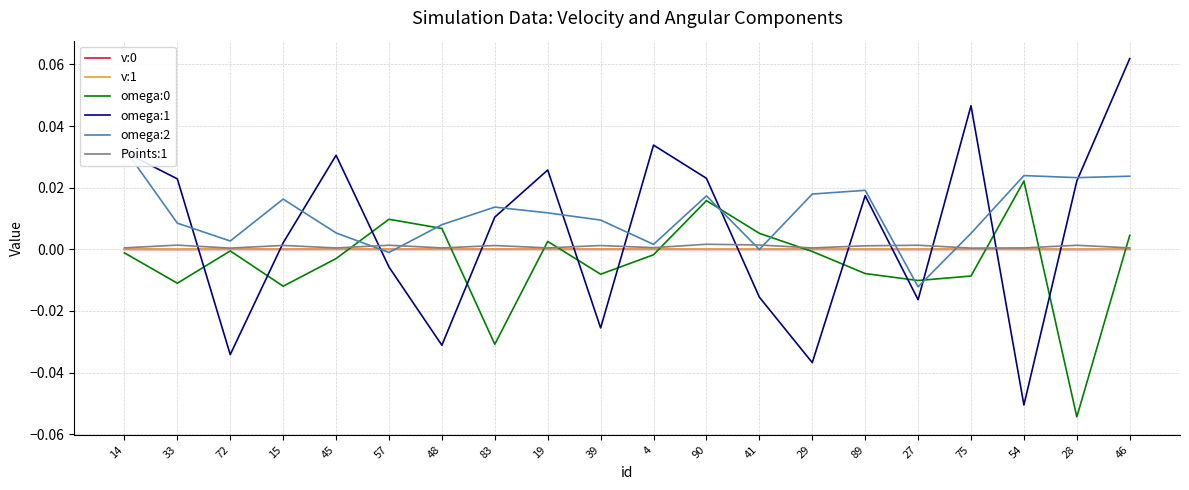

Between 75 and 28, which series saw the biggest shift?

omega:0